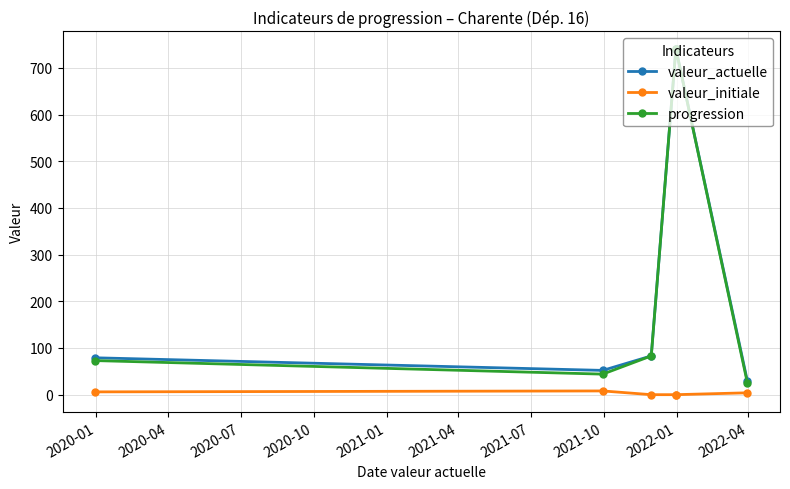

What is the maximum value shown in the chart?

741